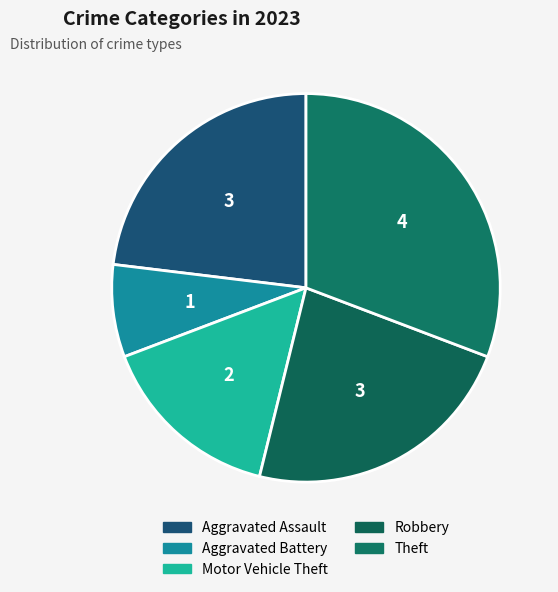

Count the number of slices in the pie.

5